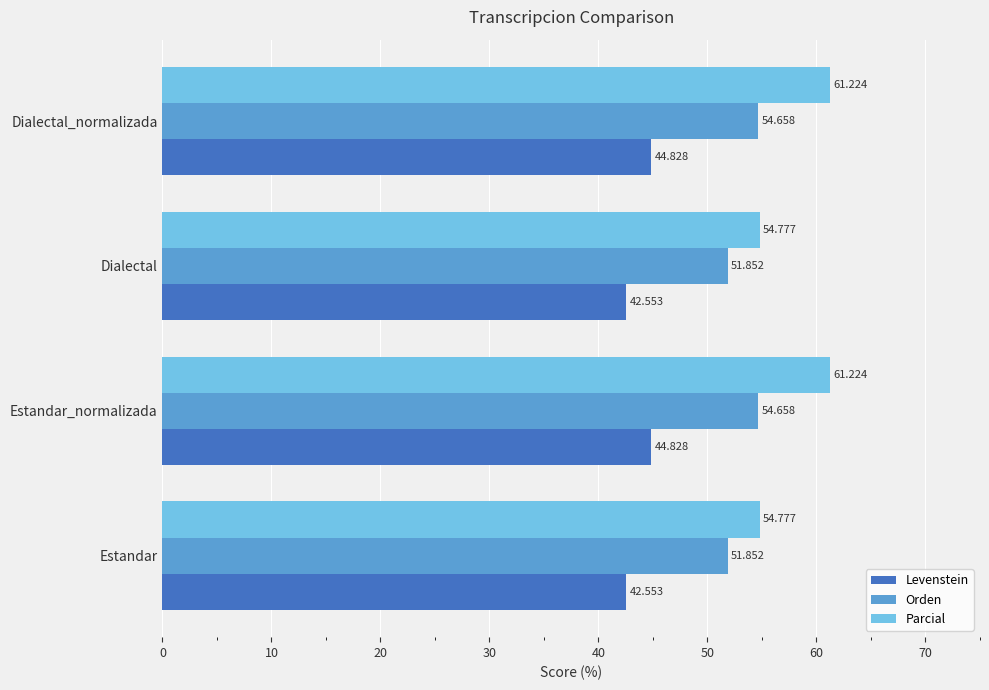

What is the highest value of the Levenstein series?

44.8